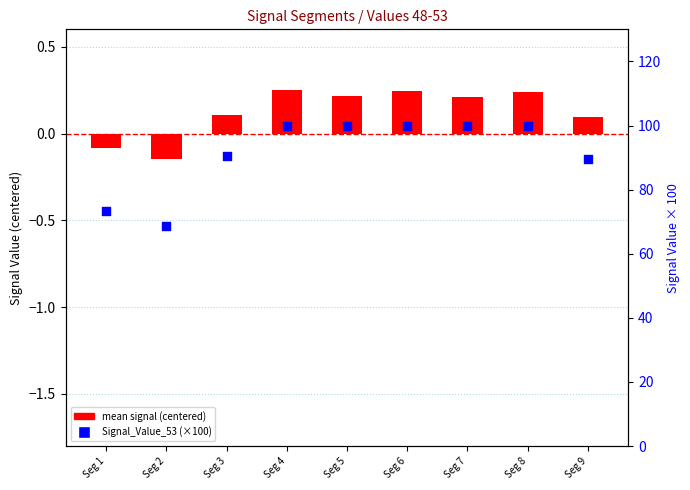

Which series has the largest total across all categories?

Signal_Value_53 (%)